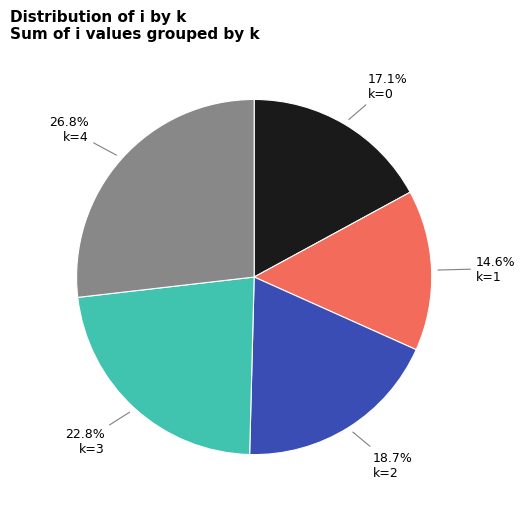

Approximately how many times larger is the value at k=4 compared to k=3?

1.2